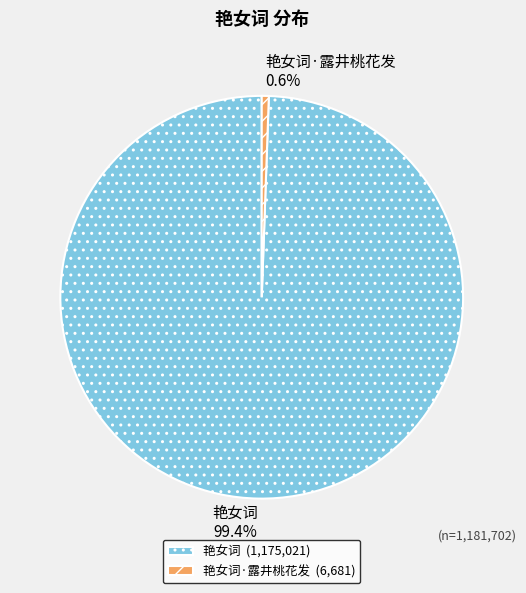

Which has a higher value, 艳女词·露井桃花发 or 艳女词?

艳女词